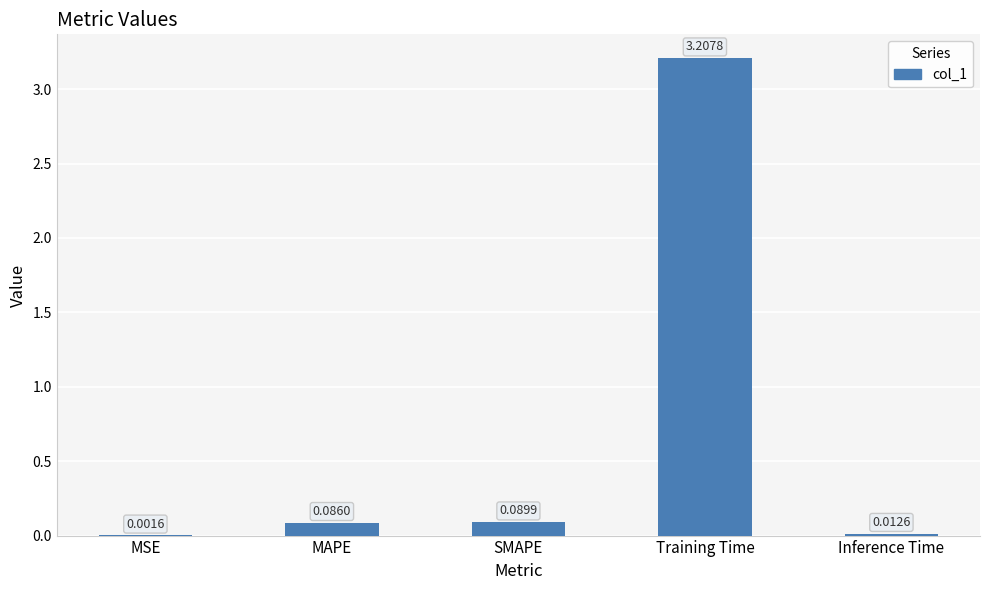

Which has a higher value, SMAPE or Inference Time?

SMAPE